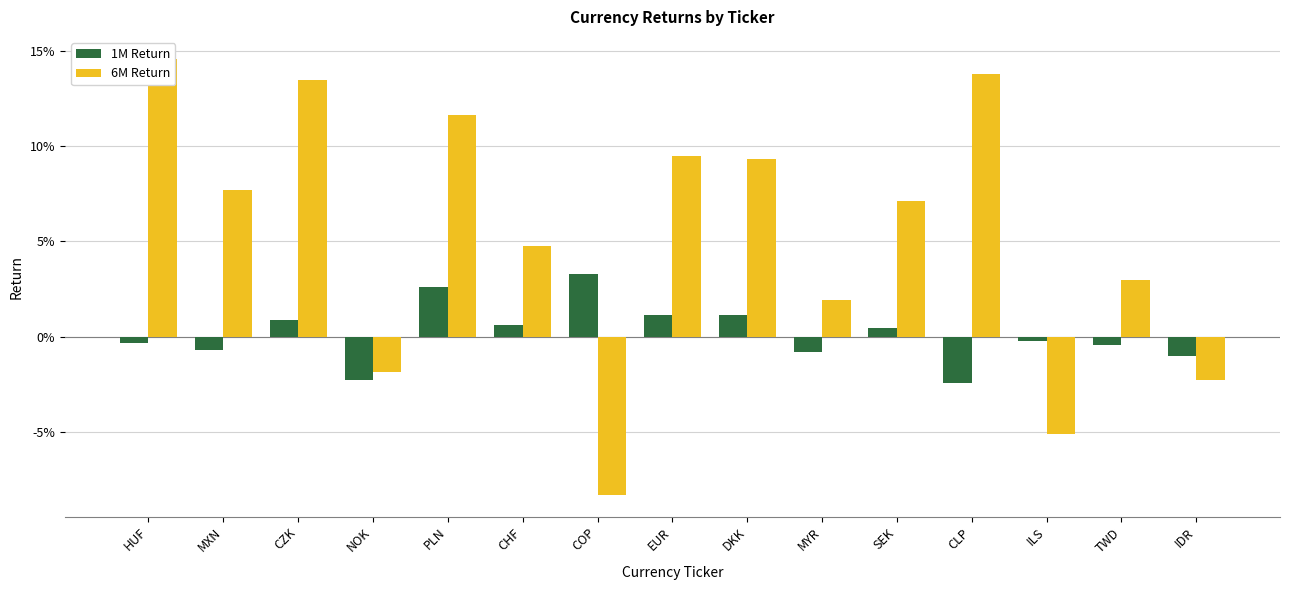

How many data points in 6M Return are less than 0?

4